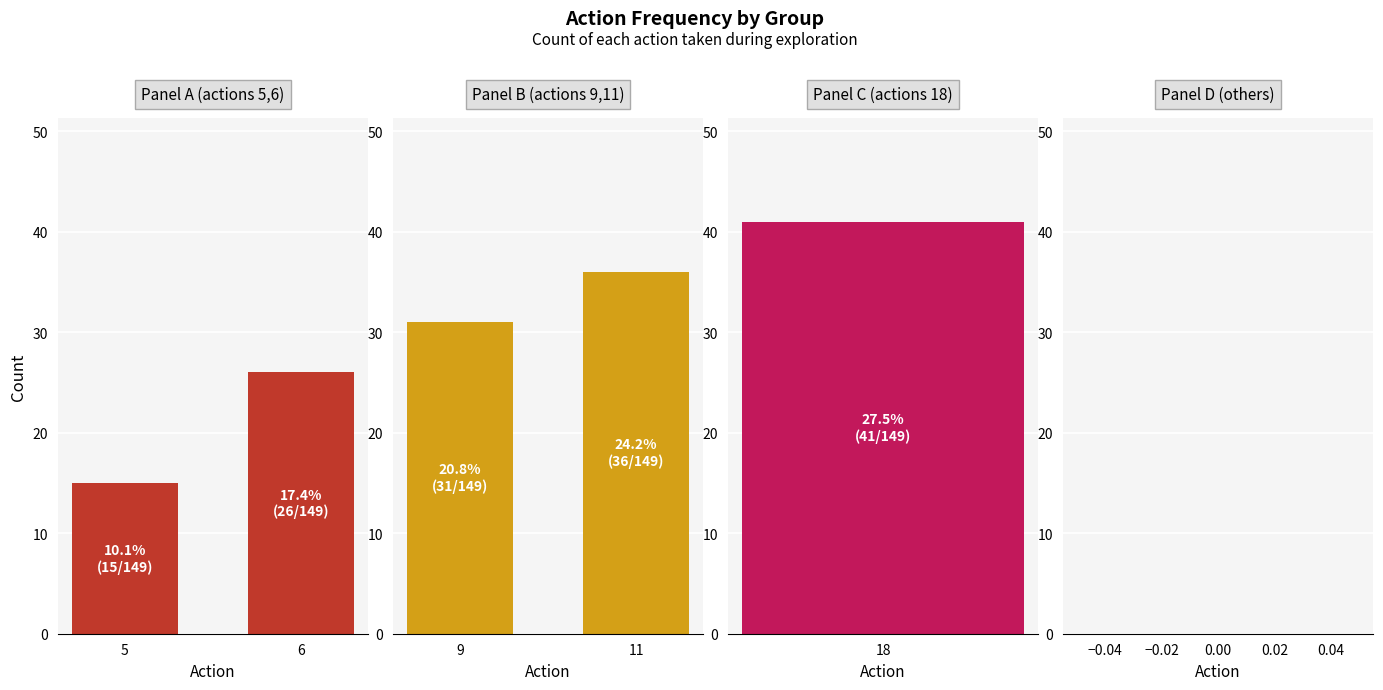

Which series has the largest total across all categories?

Panel B
(actions 9,11)